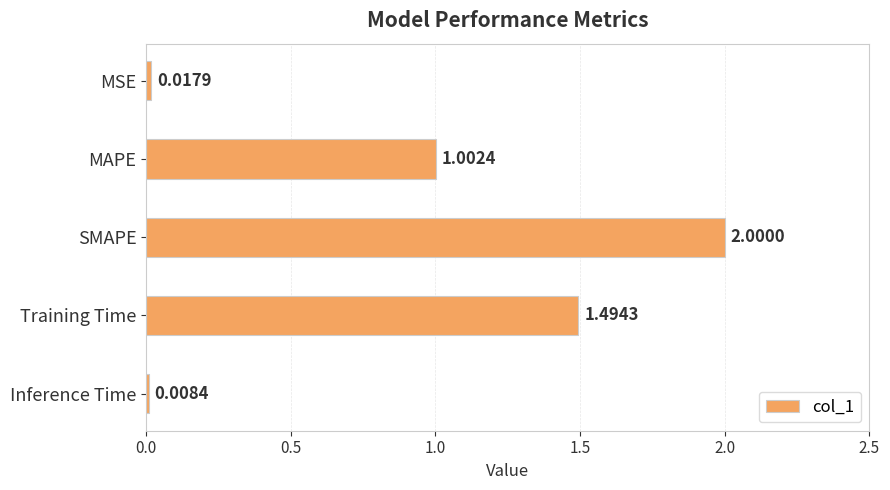

What is the change in value from Training Time to Inference Time?

-1.5